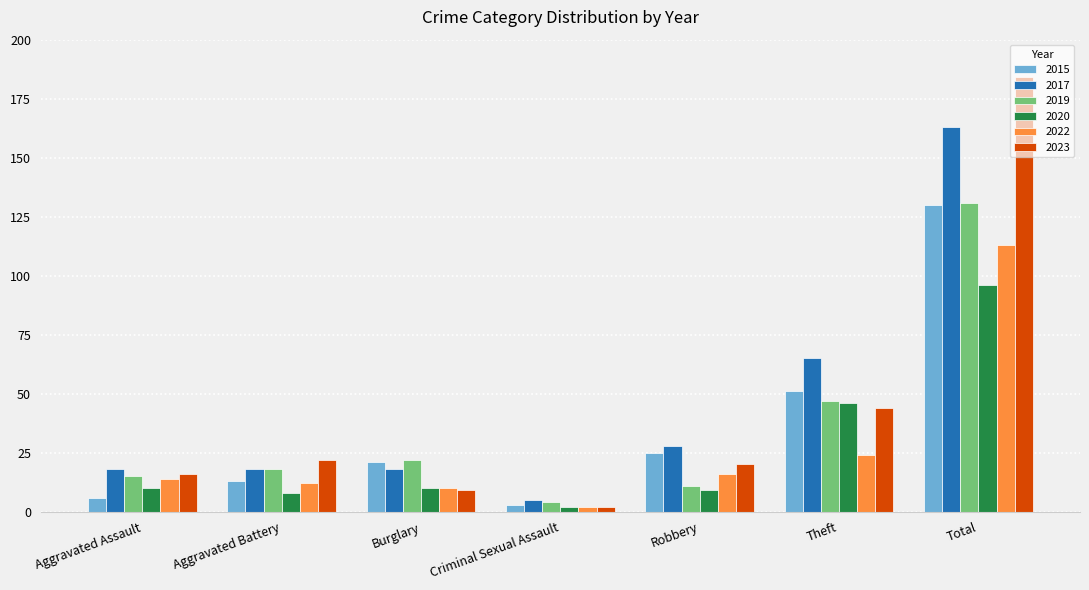

What is the value of the 2022 bar at the 2nd from the left?

12